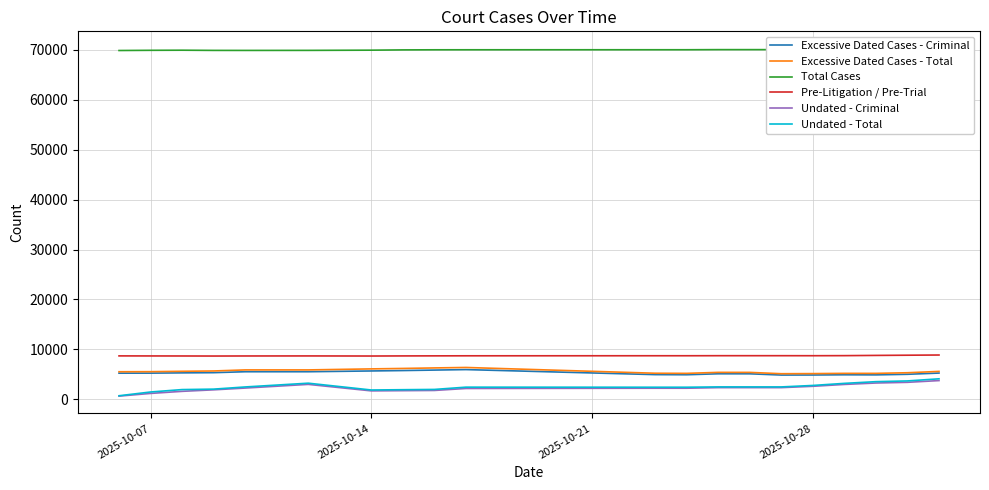

True or false: Pre-Litigation / Pre-Trial and Undated - Total cross at least once.

False